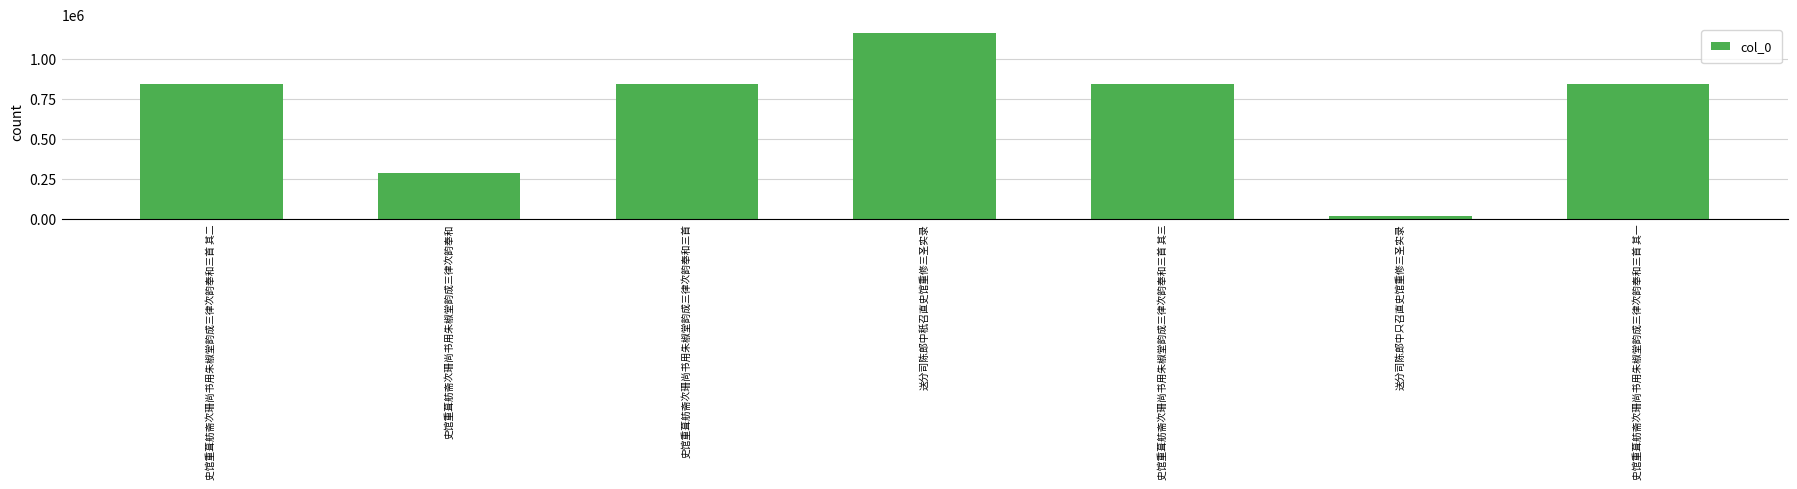

Read the value at 史馆重葺舫斋次珊尚书用朱椒堂韵成三律次韵奉和, to the nearest 100.

287000